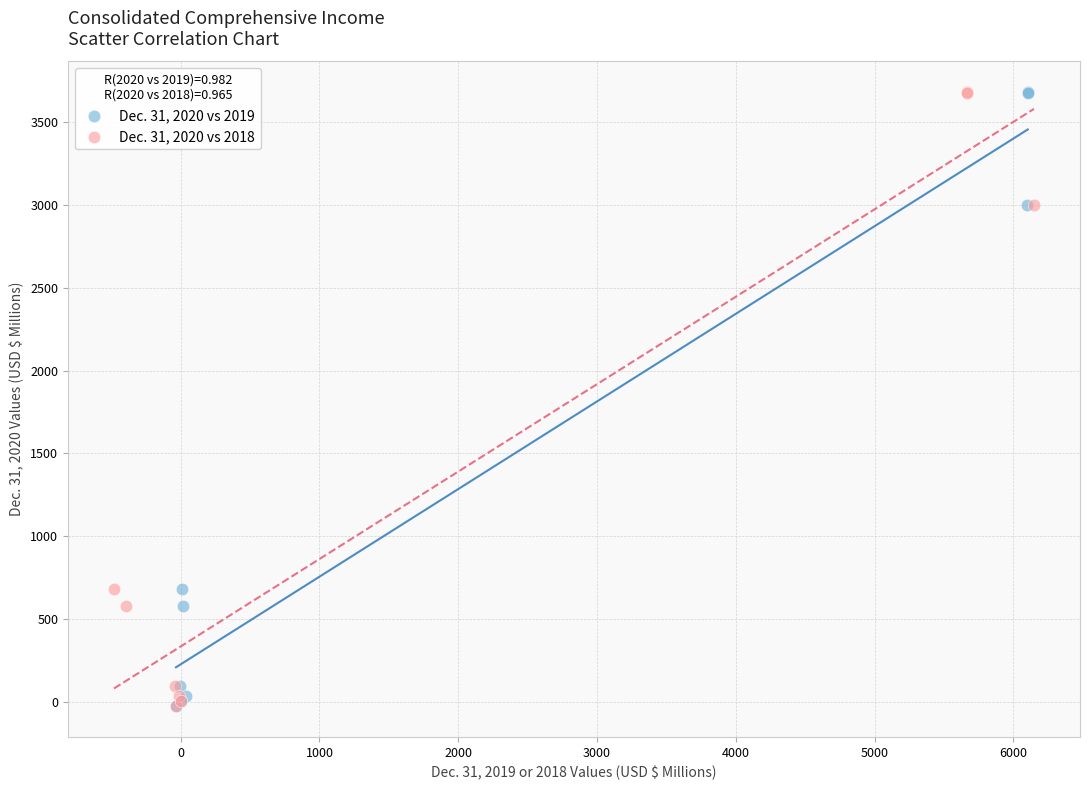

What are all the series names shown in the legend?

Dec. 31, 2020 vs 2019, Dec. 31, 2020 vs 2018